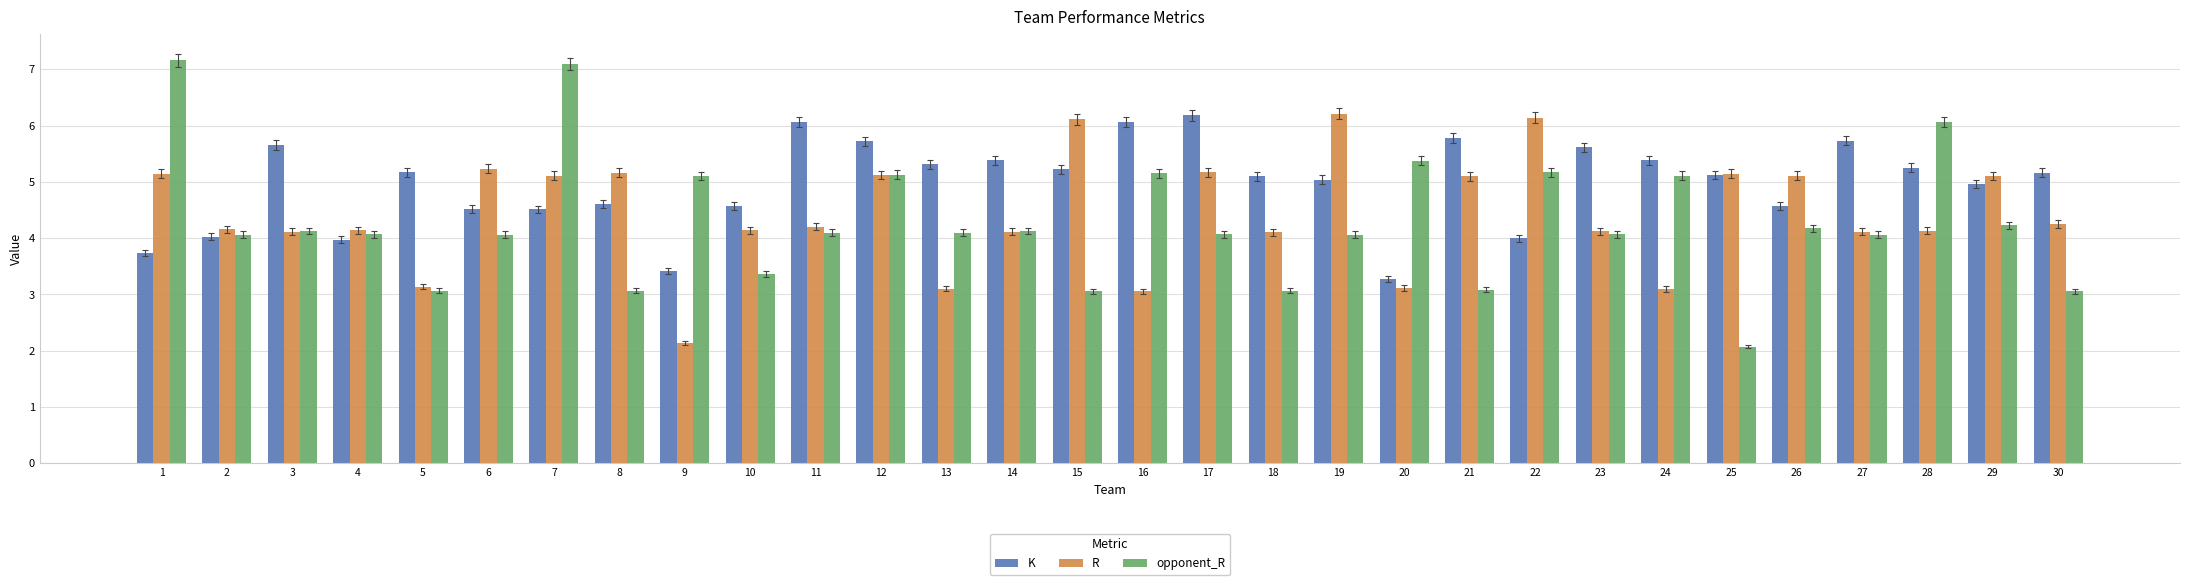

True or false: K has a value of 5.3 at 13.

True